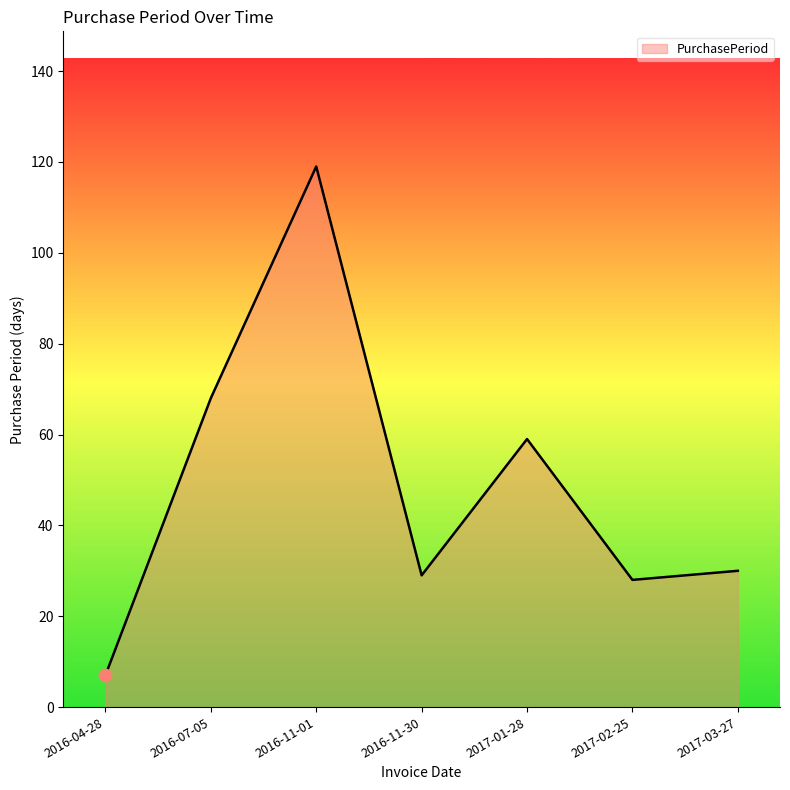

Approximately how many times larger is the value at 2016-11-30 compared to 2016-04-28?

4.1